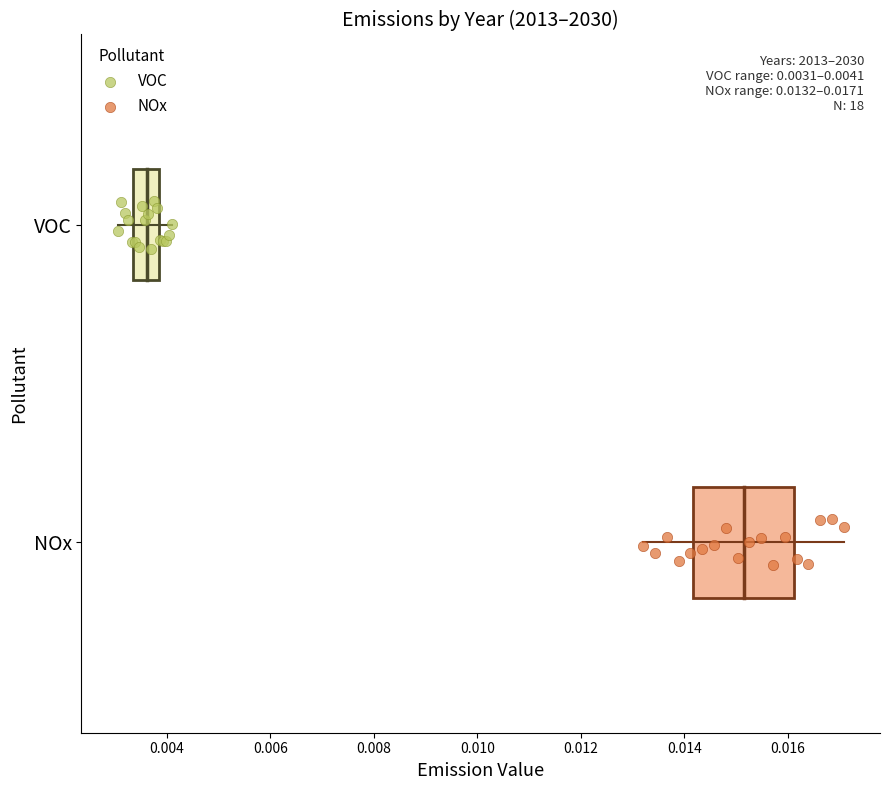

Which series reaches the minimum Y coordinate?

NOx